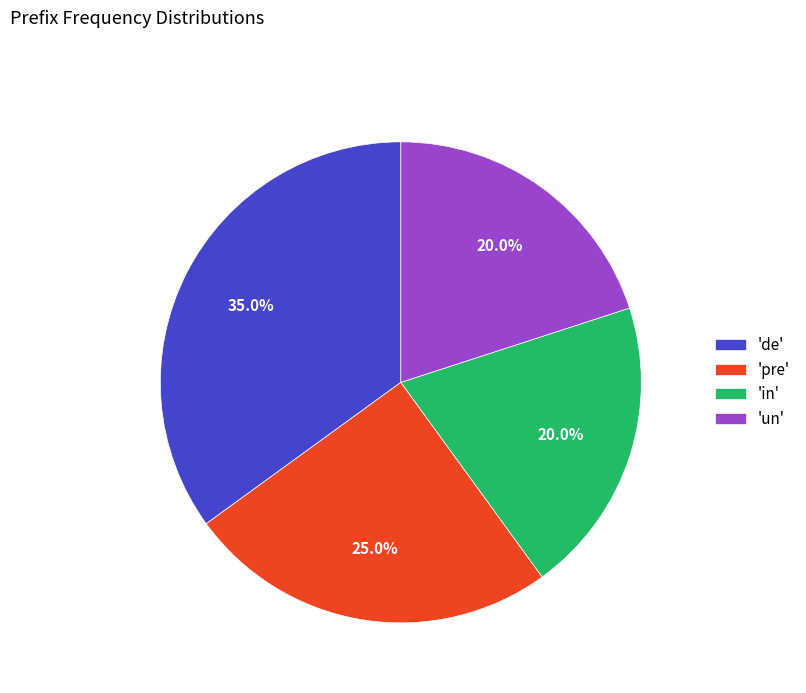

Combined, do 'un' and 'de' account for over 50%?

Yes